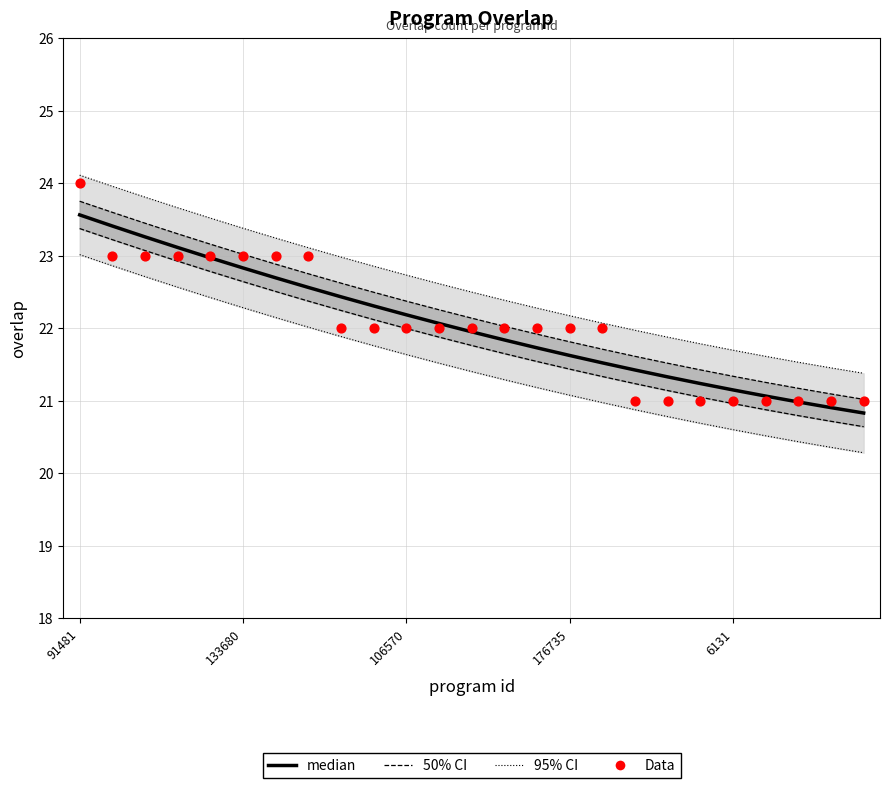

Which series has the widest spread of Y values?

Data